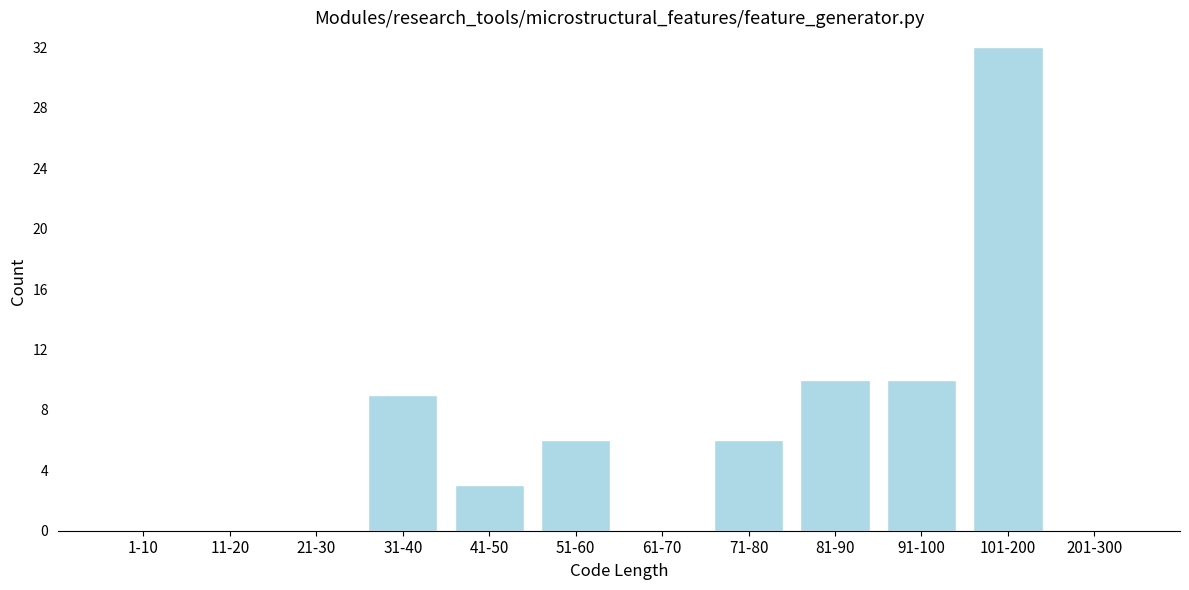

Reading right to left, list all the values displayed in this chart.

201-300=0	101-200=32	91-100=10	81-90=10	71-80=6	61-70=0	51-60=6	41-50=3	31-40=9	21-30=0	11-20=0	1-10=0